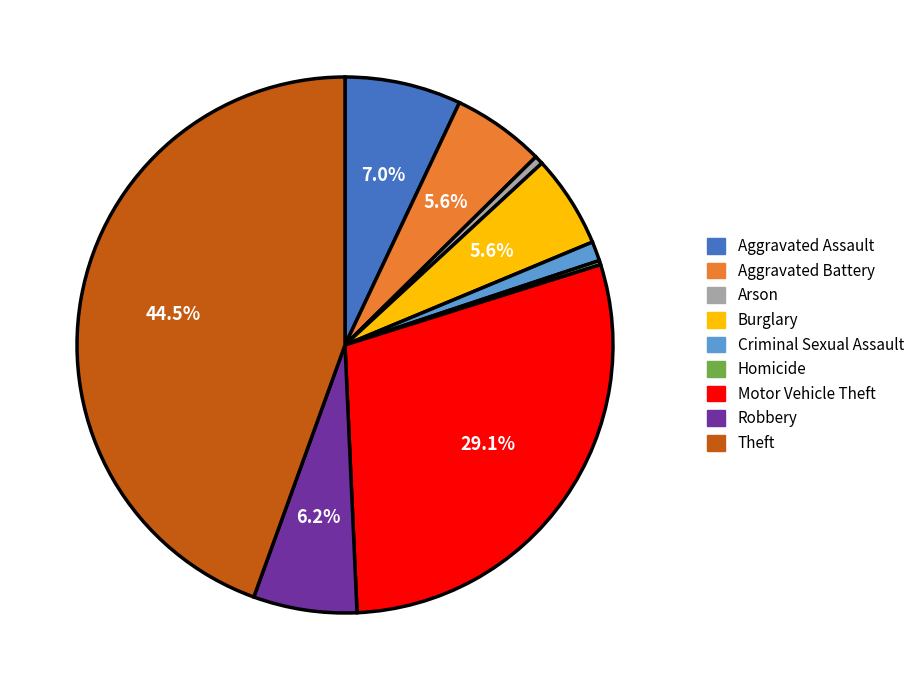

How much of the chart is everything except Burglary?

94.4%